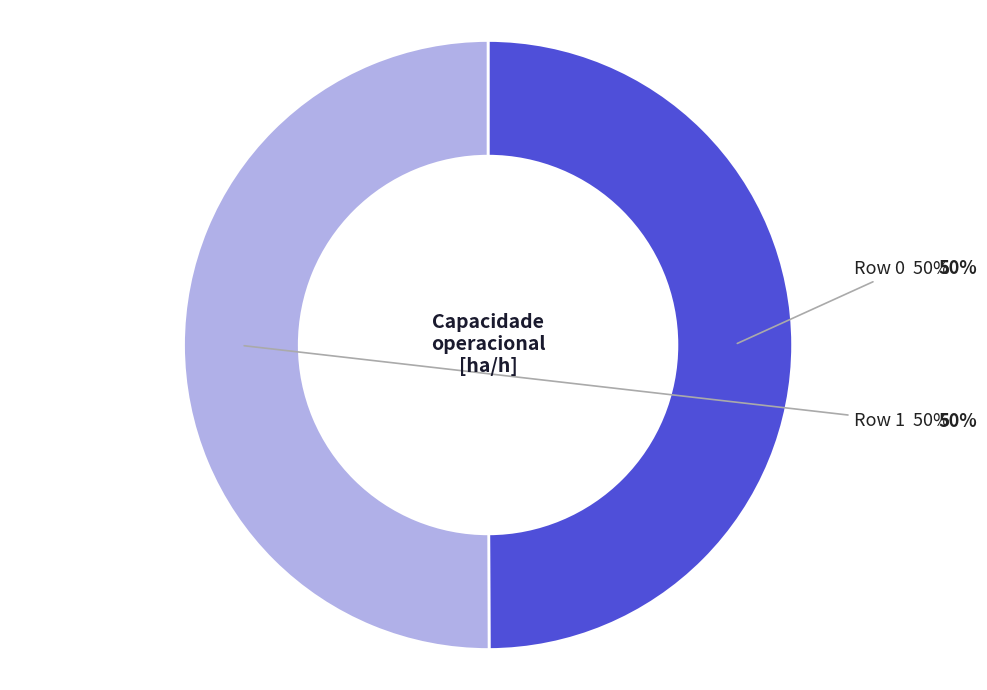

True or false: Row 1 accounts for 41% of the total.

False